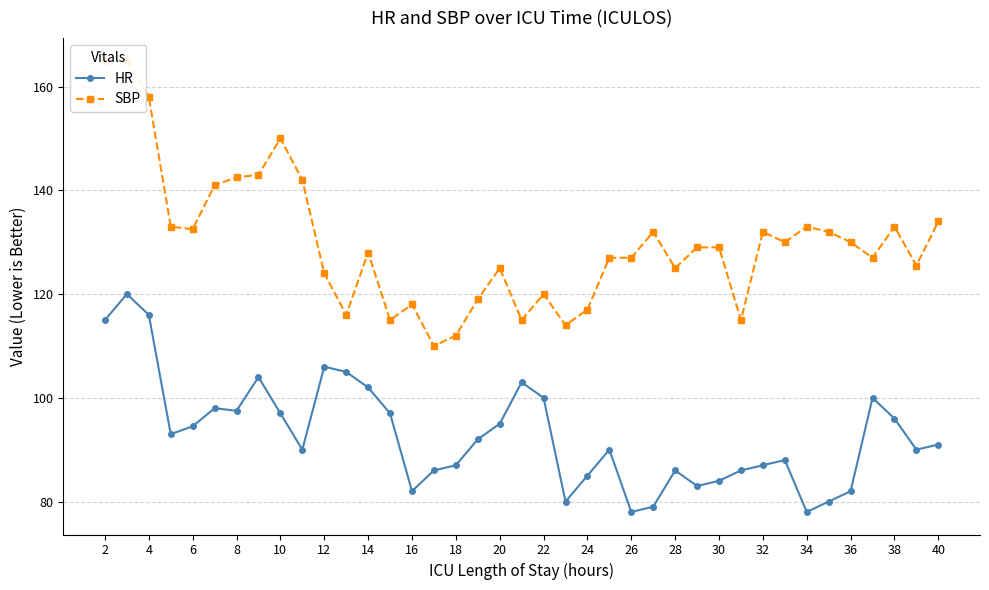

What is the lowest value of the HR series?

78.0